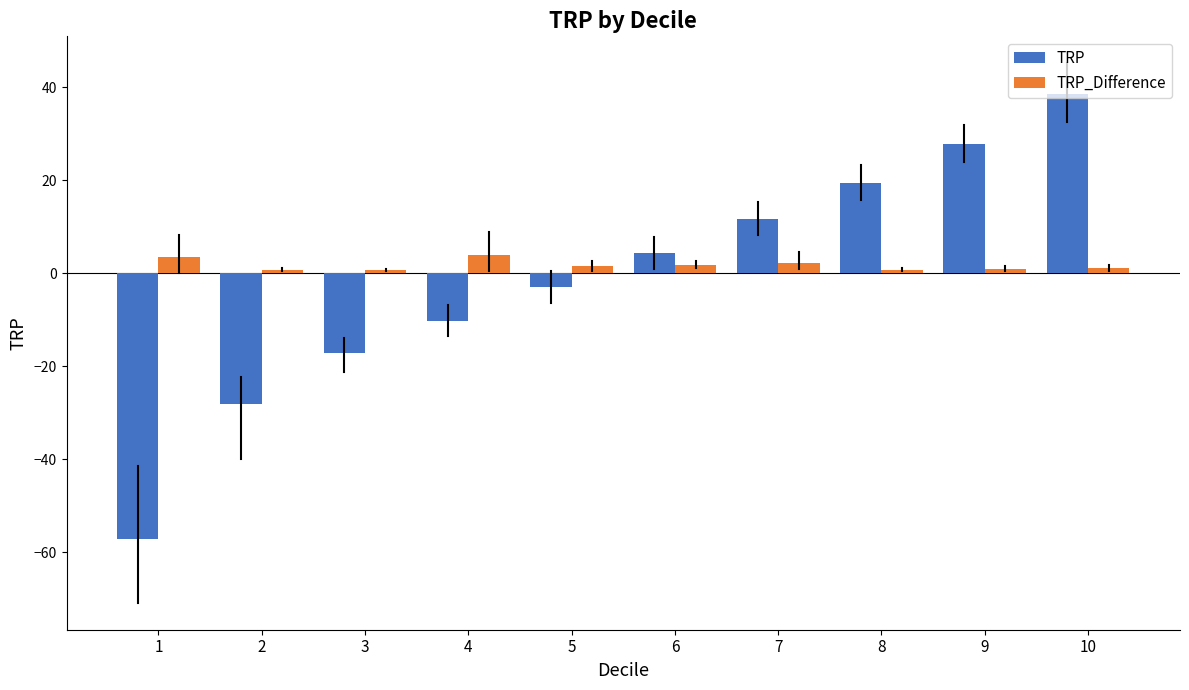

What is the maximum value shown in the chart?

38.6